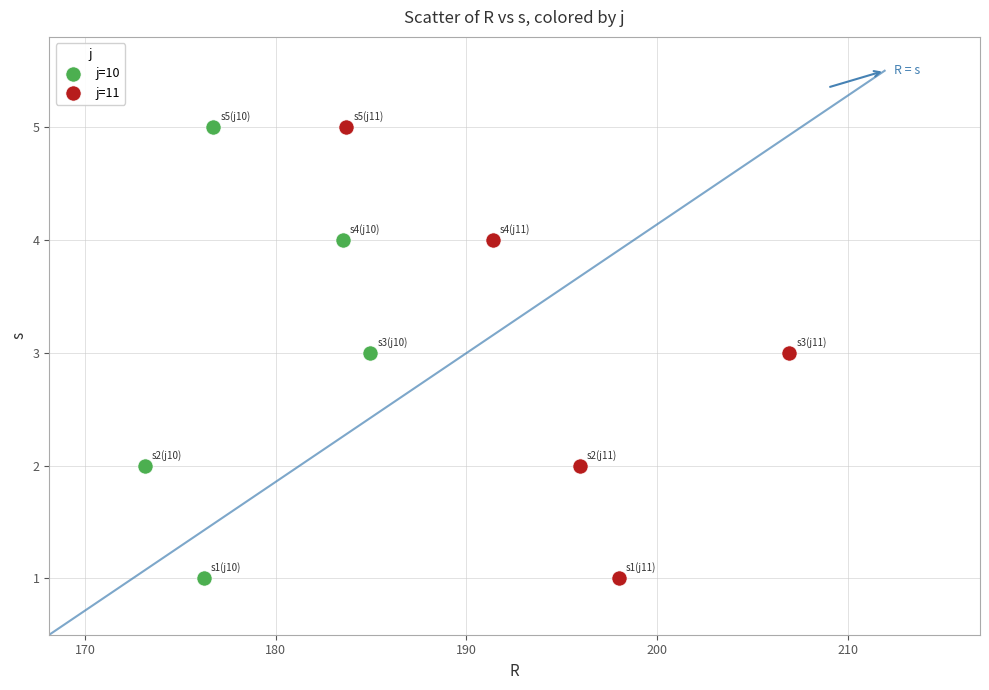

What are all the series names shown in the legend?

j=10, j=11